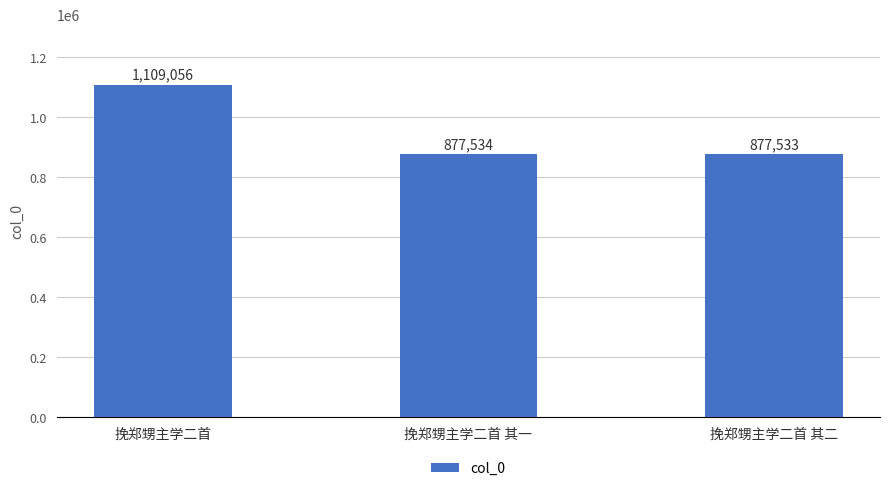

What is the change in value from 挽郑甥主学二首 to 挽郑甥主学二首 其二?

-231523